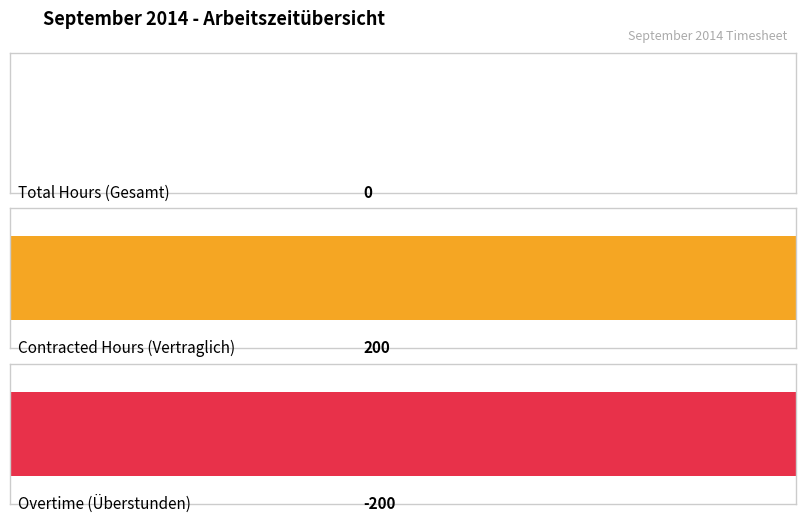

How many distinct data groups are displayed?

2